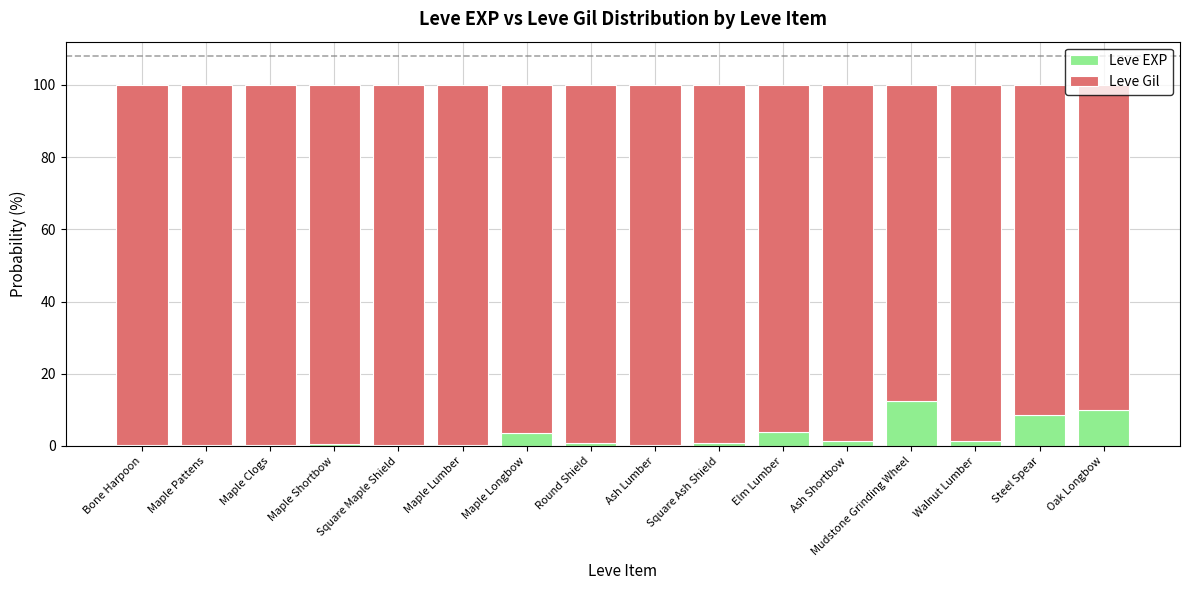

What is the total value across all series at Elm Lumber?

100.0